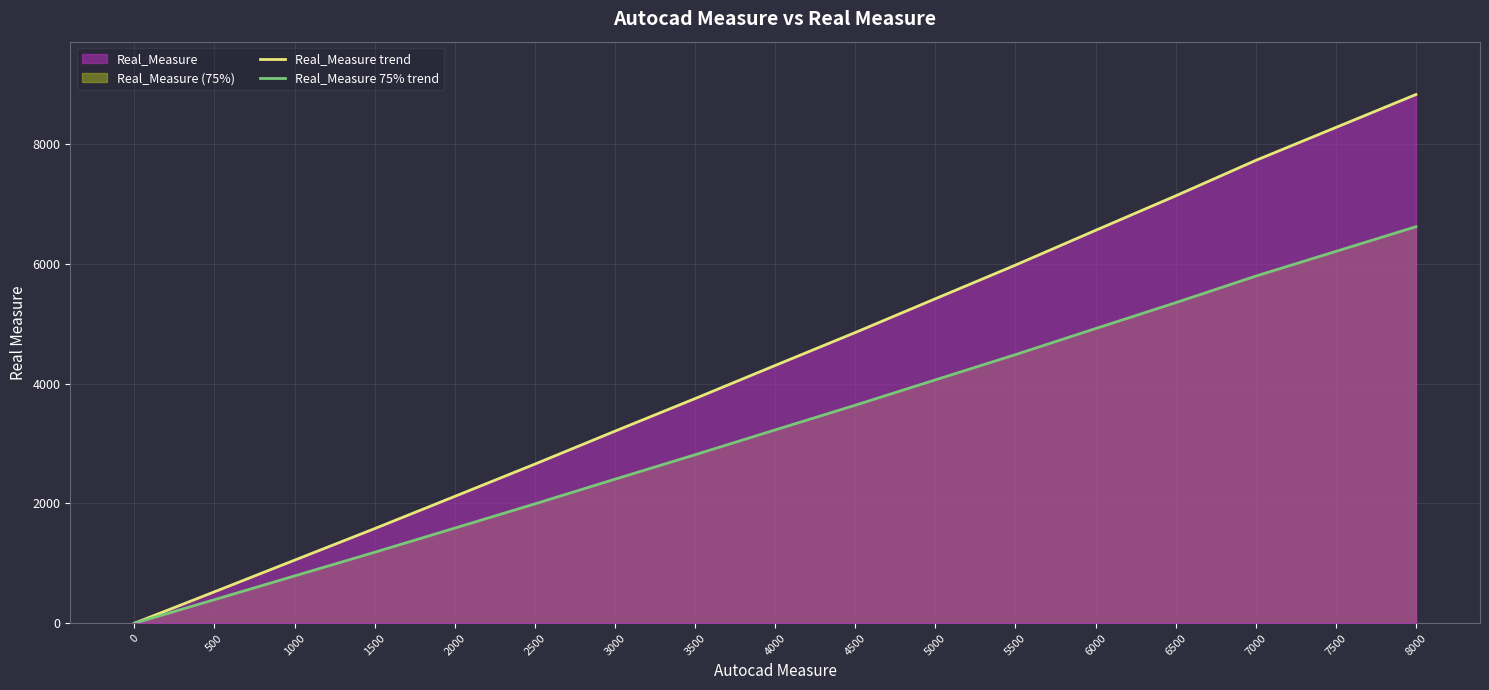

Reading right to left, list all the values displayed in this chart.

Real_Measure trend: 8828.0	8278.0	7728.0	7136.0	6560.0	5980.0	5418.0	4854.0	4304.0	3751.0	3207.0	2657.0	2118.0	1580.0	1053.0	525.0	0.0
Real_Measure 75% trend: 6621.0	6208.5	5796.0	5352.0	4920.0	4485.0	4063.5	3640.5	3228.0	2813.2	2405.2	1992.8	1588.5	1185.0	789.8	393.8	0.0